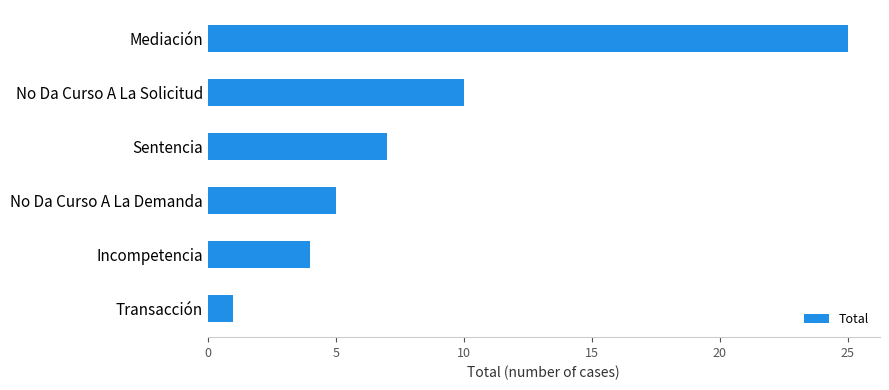

Between Transacción and No Da Curso A La Solicitud, which is larger?

No Da Curso A La Solicitud